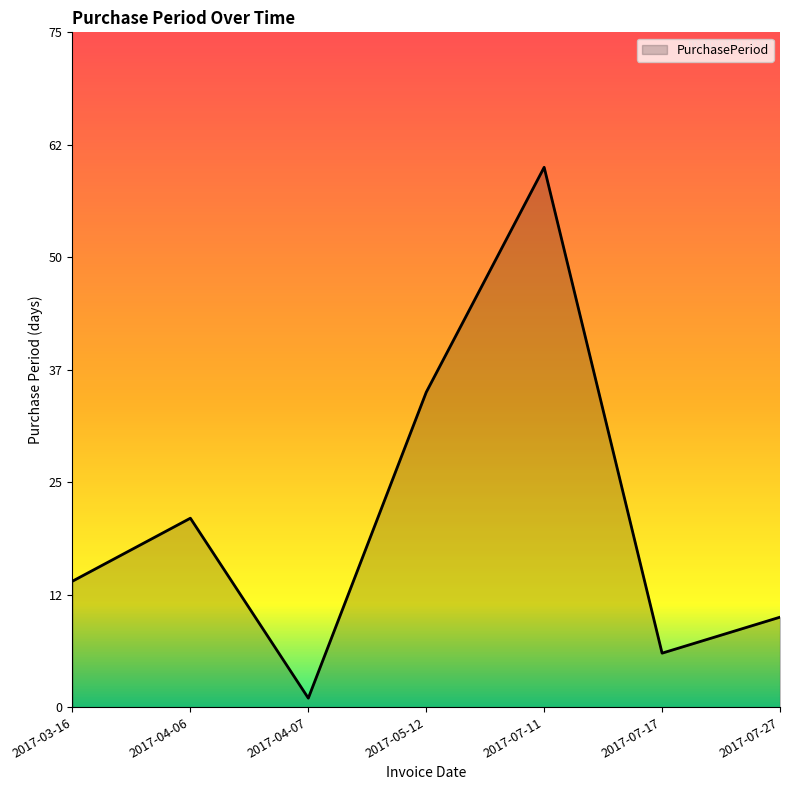

Read the value at 2017-04-06, to the nearest 5.

20